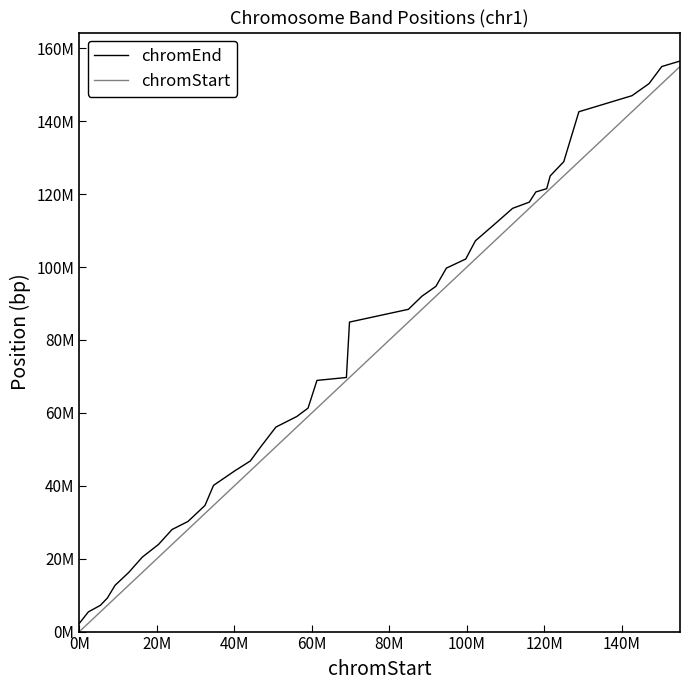

Does the chart have visible grid lines?

No